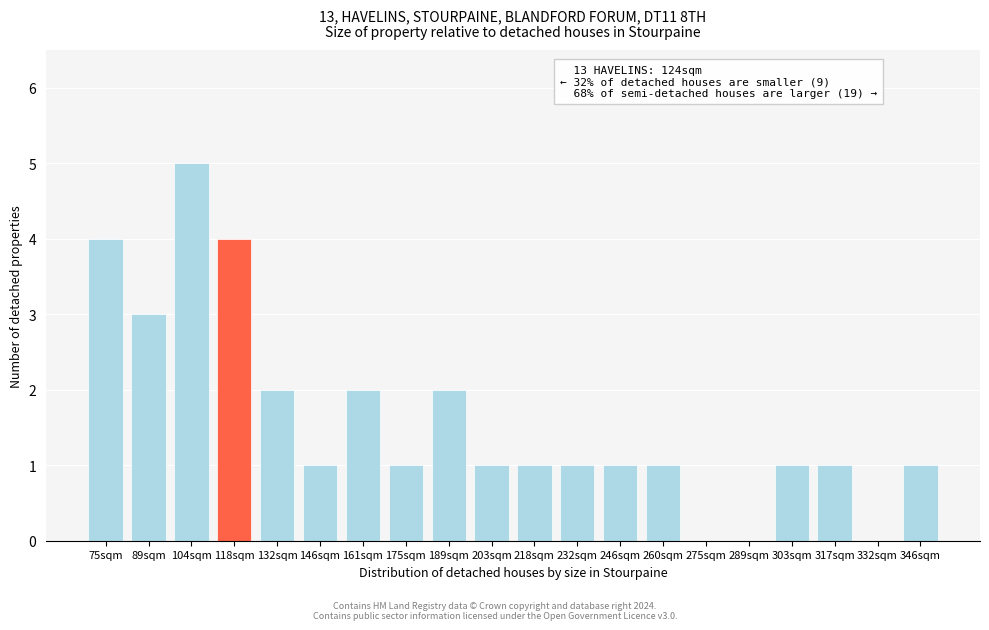

Reading right to left, extract all data points from this chart.

346sqm=1	332sqm=0	317sqm=1	303sqm=1	289sqm=0	275sqm=0	260sqm=1	246sqm=1	232sqm=1	218sqm=1	203sqm=1	189sqm=2	175sqm=1	161sqm=2	146sqm=1	132sqm=2	118sqm=4	104sqm=5	89sqm=3	75sqm=4